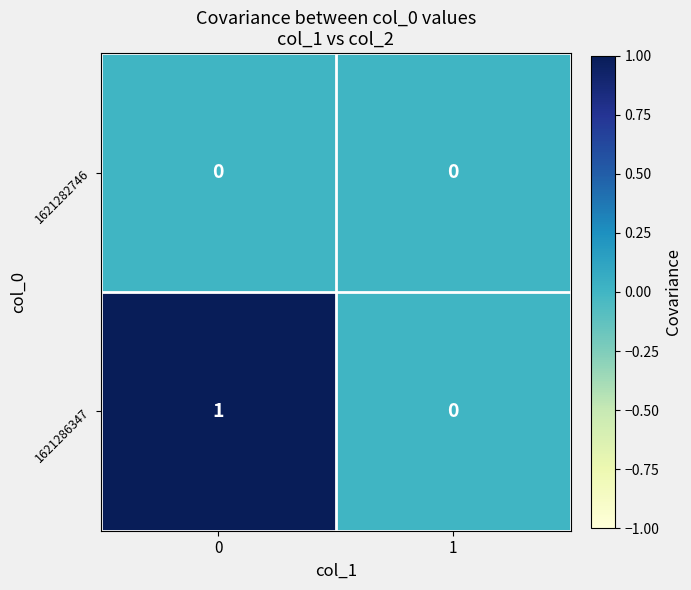

Rank the series by their average value, from lowest to highest.

1621282746, 1621286347